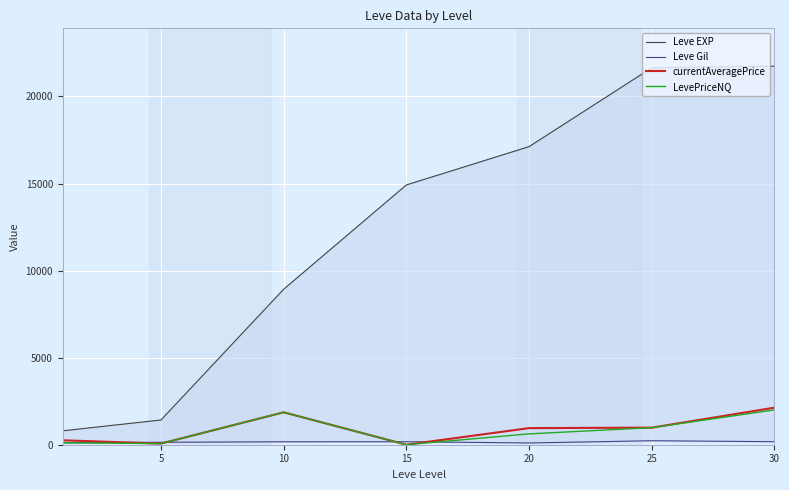

Between which two adjacent categories do Leve Gil and LevePriceNQ first intersect?

5 and 10